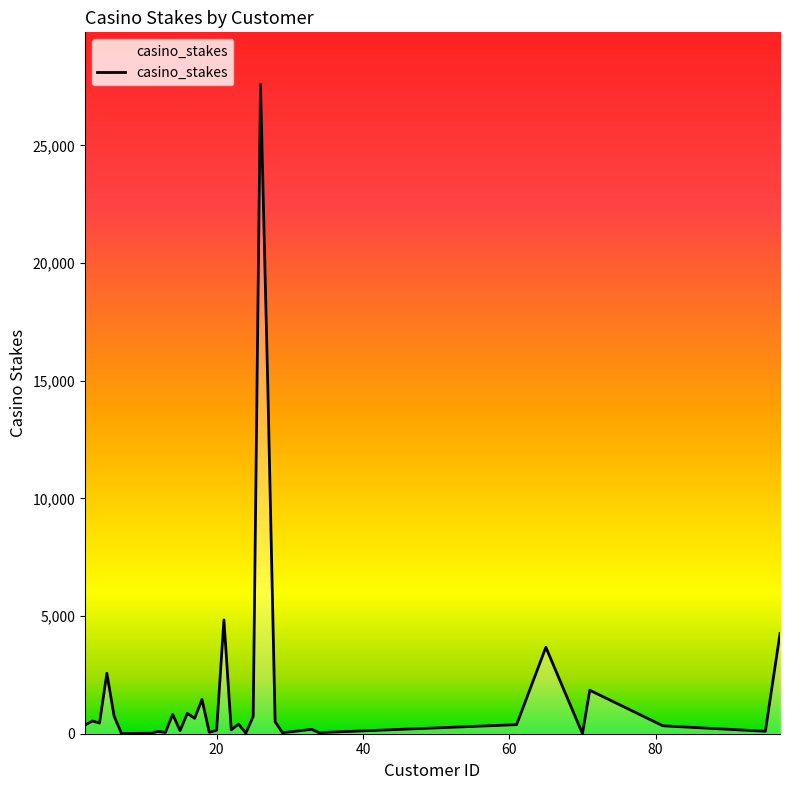

What is the difference between the maximum and minimum values?

27588.0